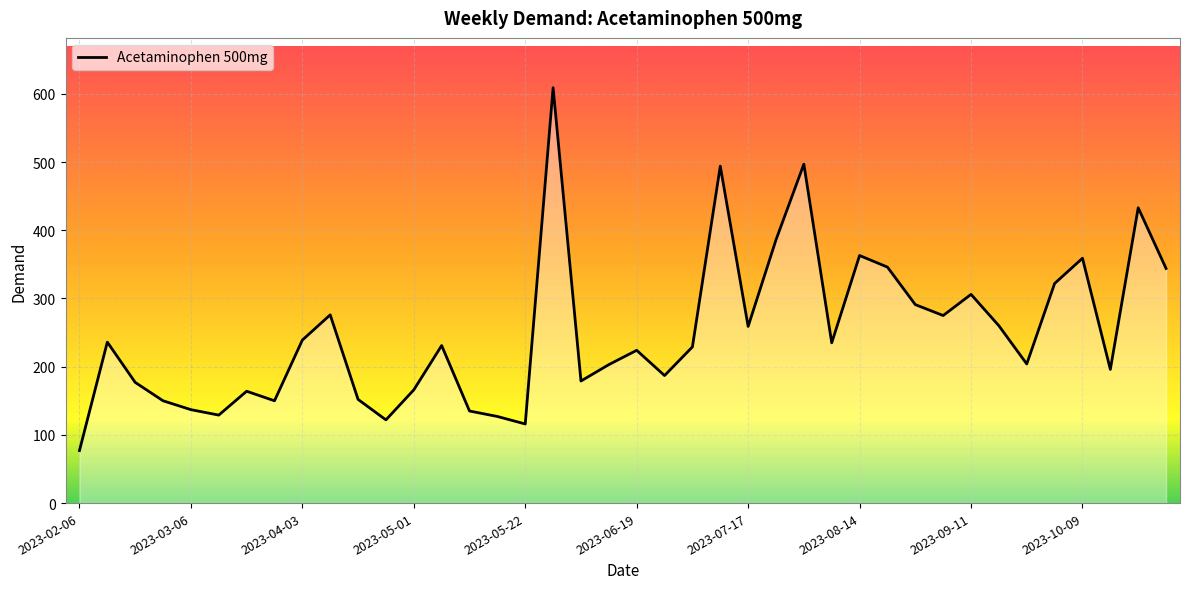

What is the greatest value displayed?

609